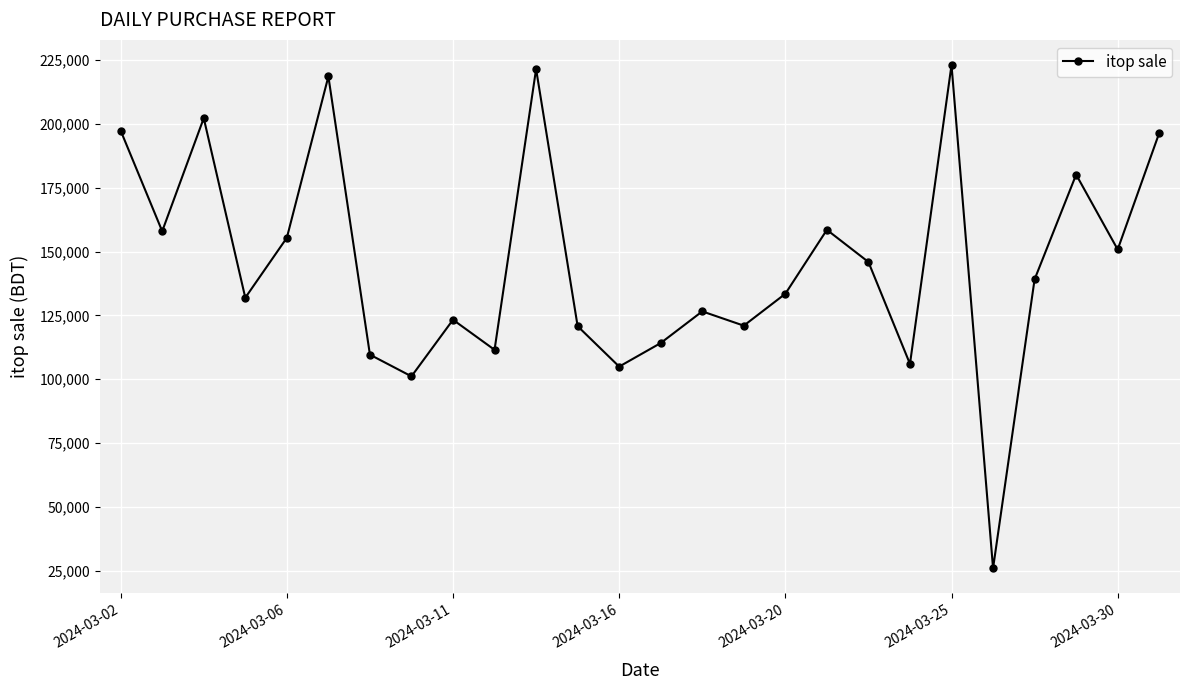

How many points are higher than both their immediate neighbors (excluding endpoints)?

8